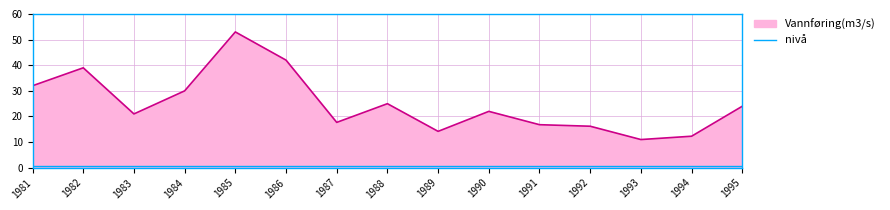

What is the difference between the maximum and minimum values in the Vannføring(m3/s) series?

42.0